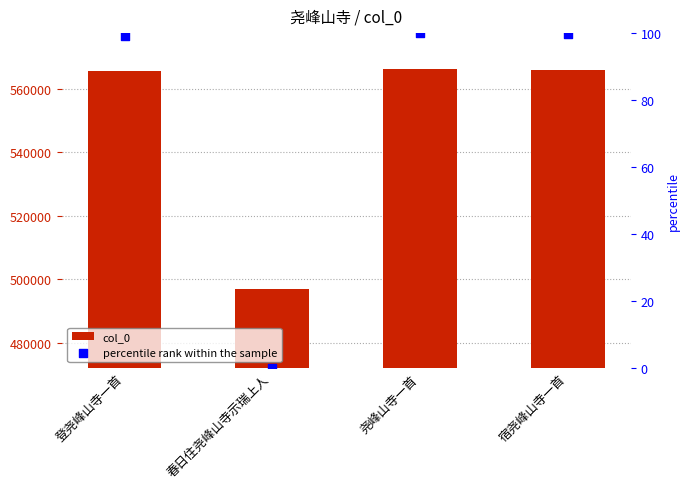

Which series has the largest Y range (max minus min)?

col_0